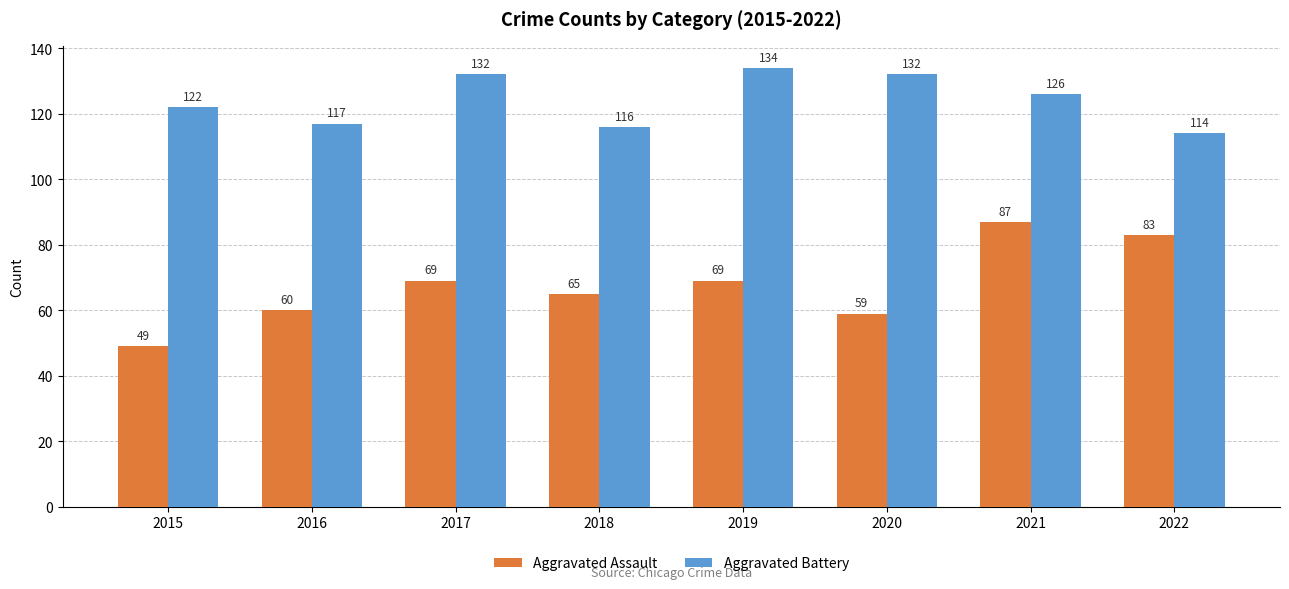

What is the difference between the maximum and minimum values in the Aggravated Battery series?

20